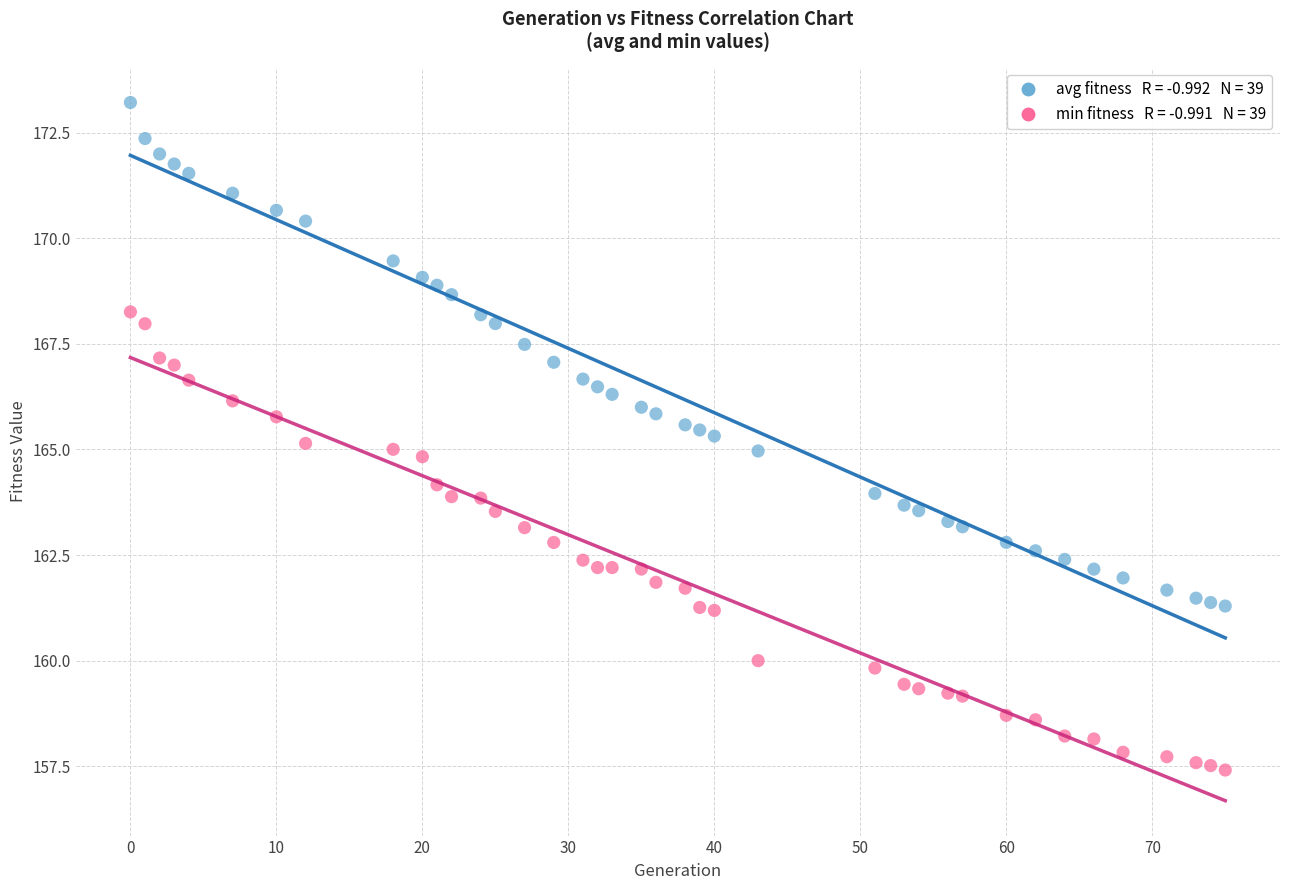

Across all data points, what is the range of X values (max minus min)?

75.0